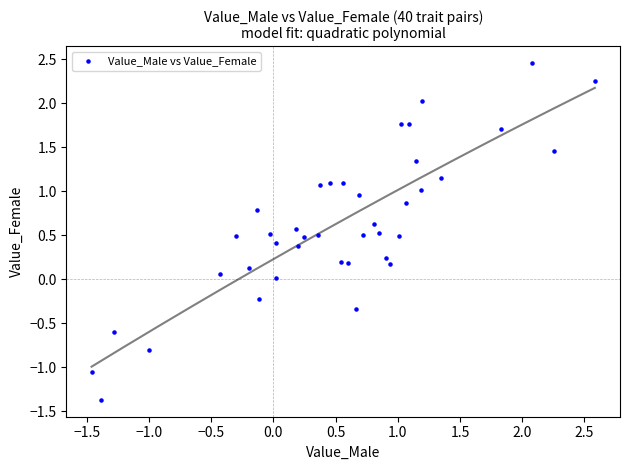

What is the range of X values (max minus min)?

4.0